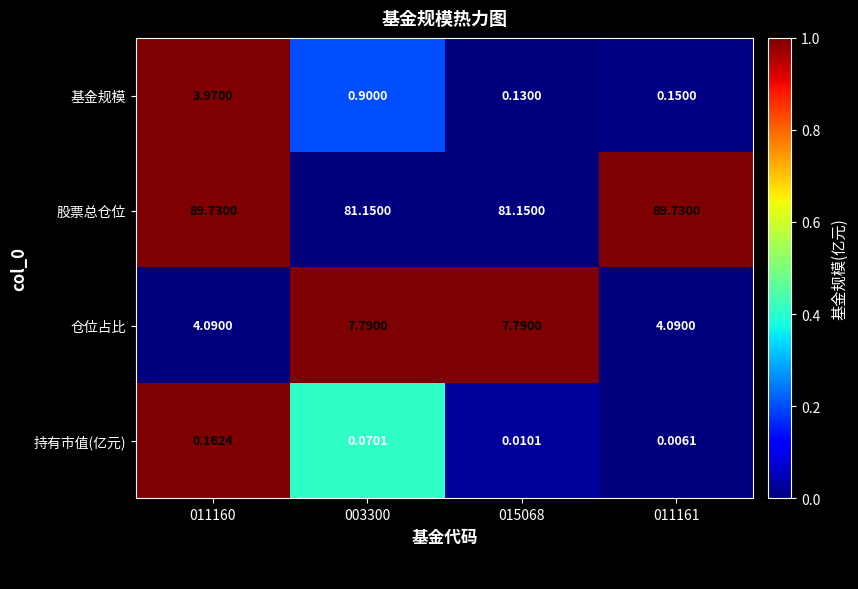

Which series has the widest spread of values?

股票总仓位